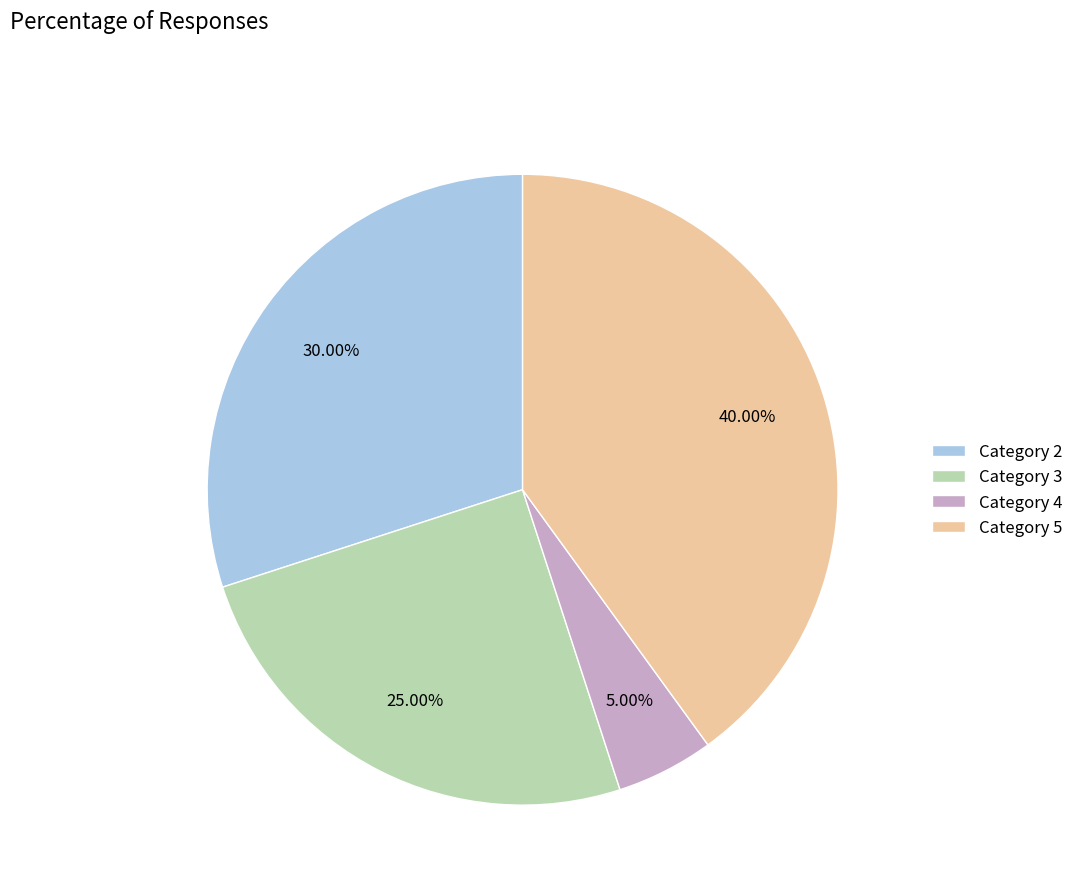

Combined, do Category 3 and Category 4 account for over 50%?

No